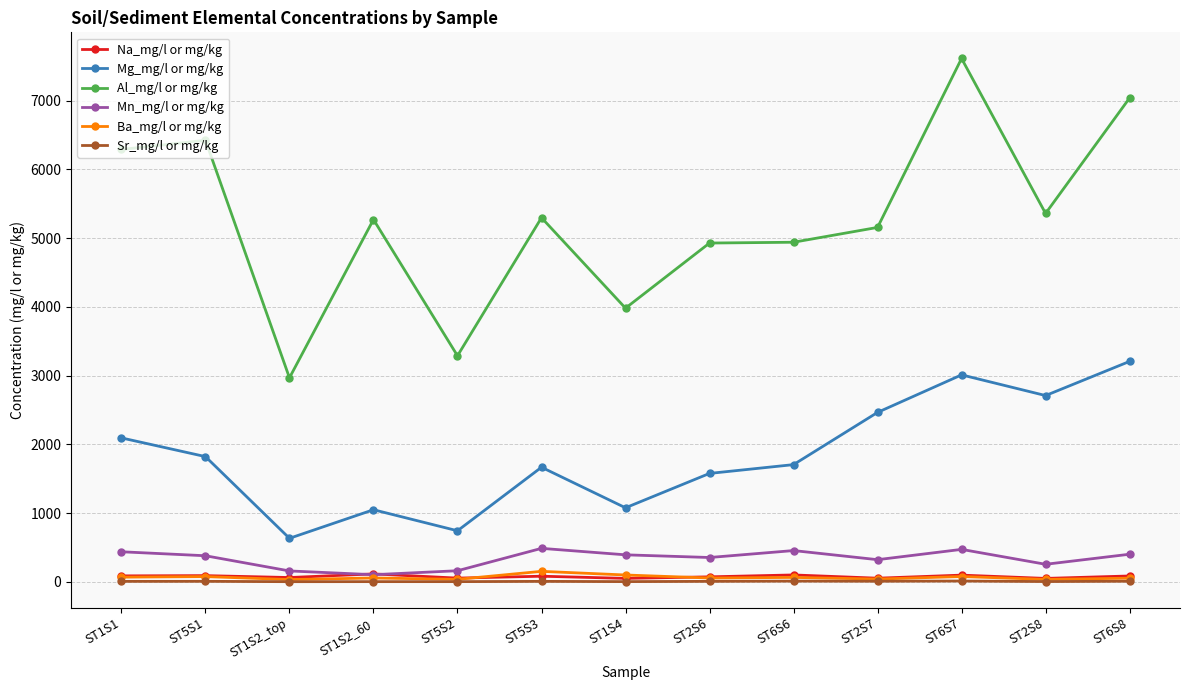

True or false: Mg_mg/l or mg/kg and Al_mg/l or mg/kg cross at least once.

False